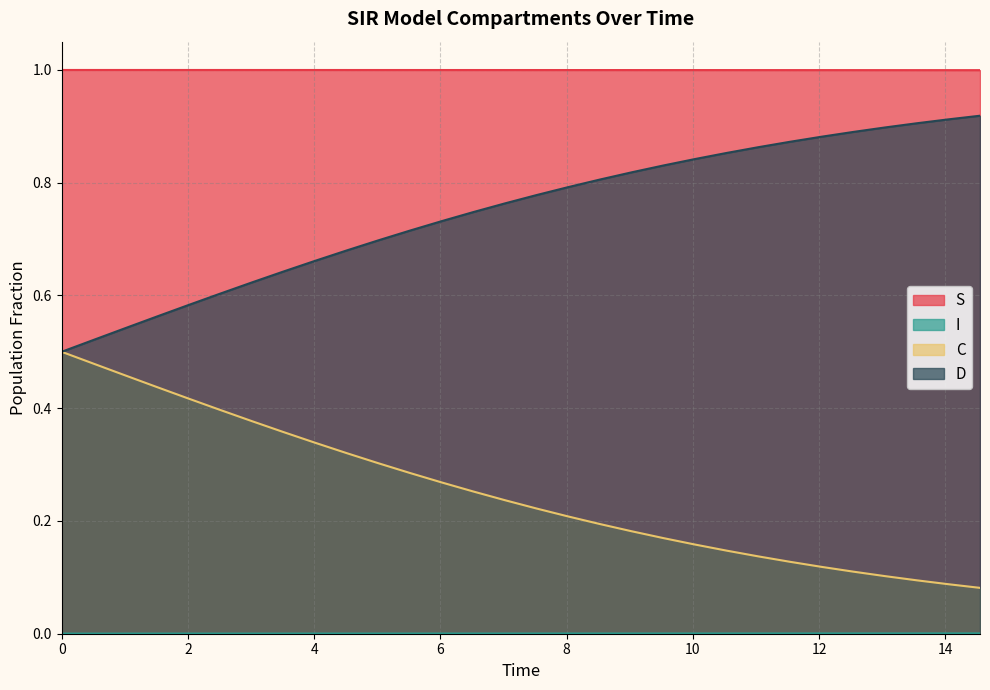

Count the C values in the range 0 to 1.

30